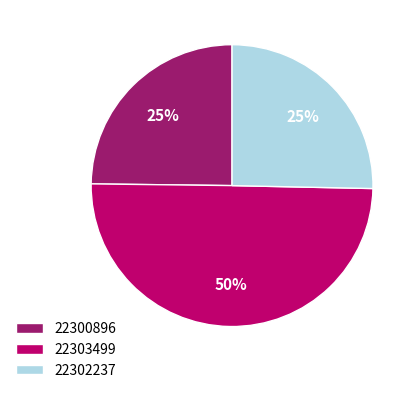

What percentage is the 22302237 slice, to the nearest percent?

25%